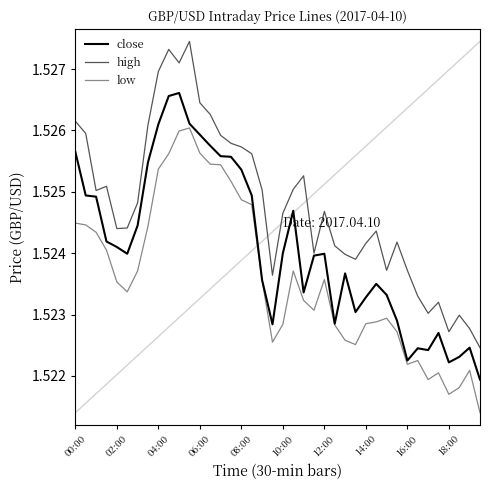

In close, how many points are lower than both neighbors (excluding endpoints)?

8